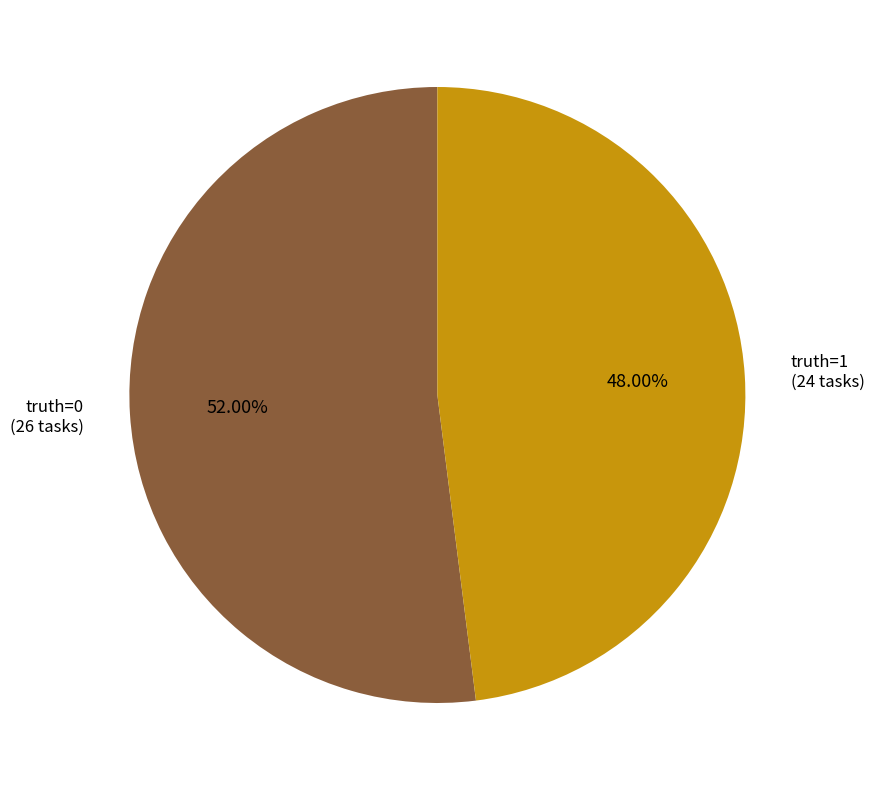

Is there any slice that represents more than half of the pie?

Yes